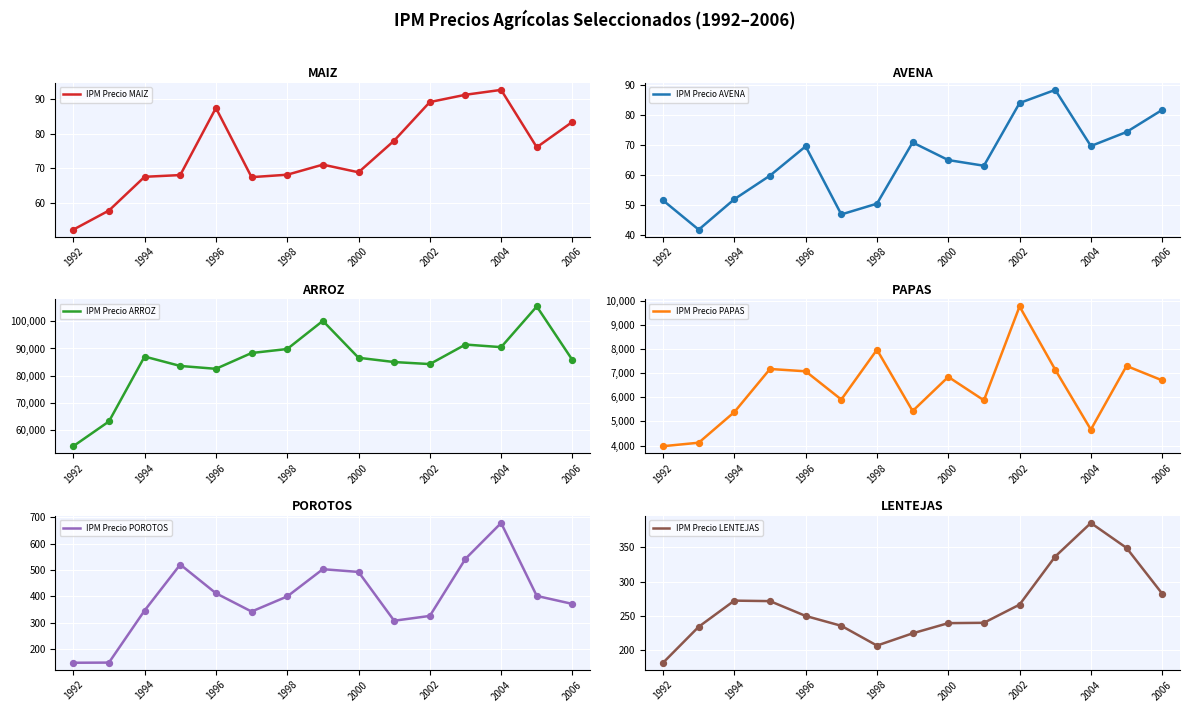

The value of IPM Precio MAIZ at 1992 is 72.8. True or false?

False